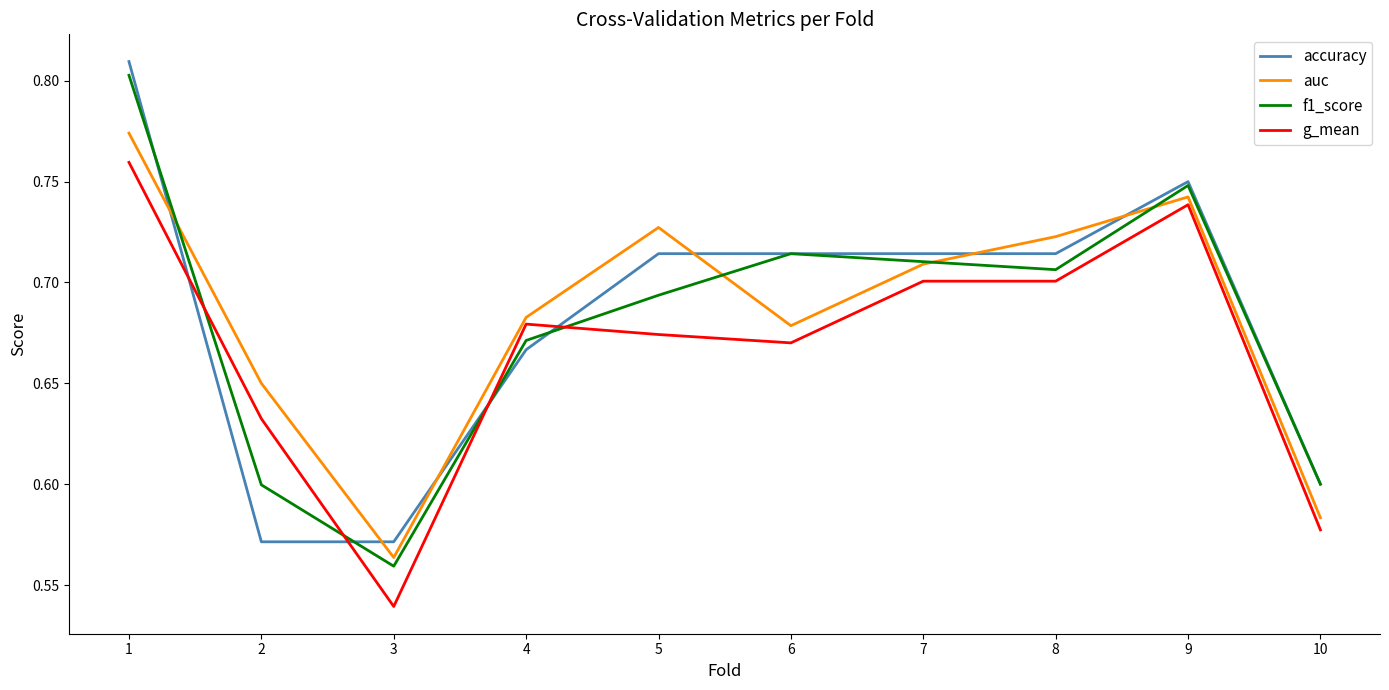

Which series has the largest range (max minus min)?

f1_score